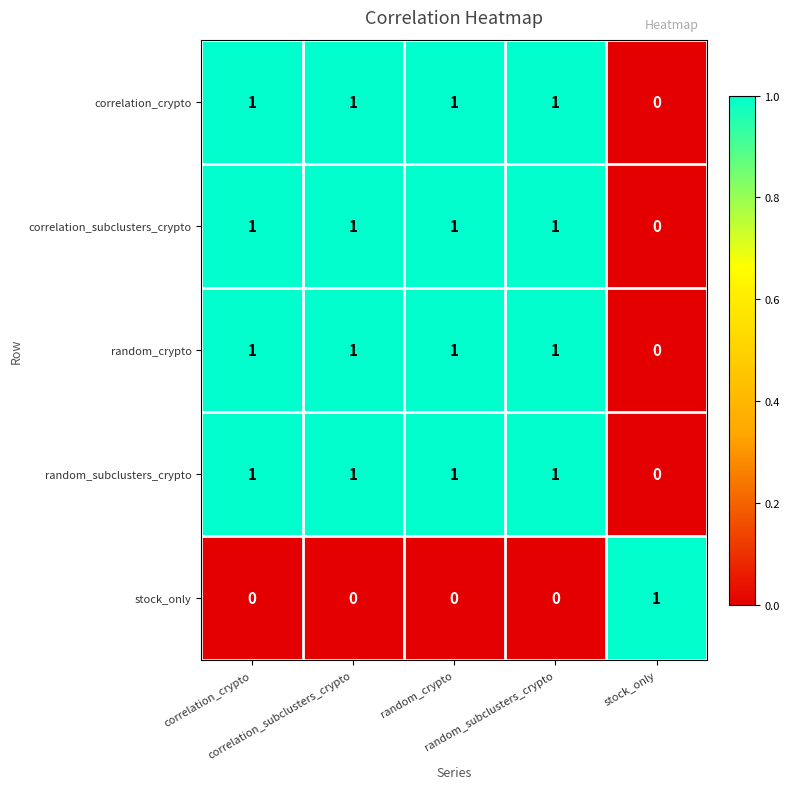

How many categories are shown in the chart?

5